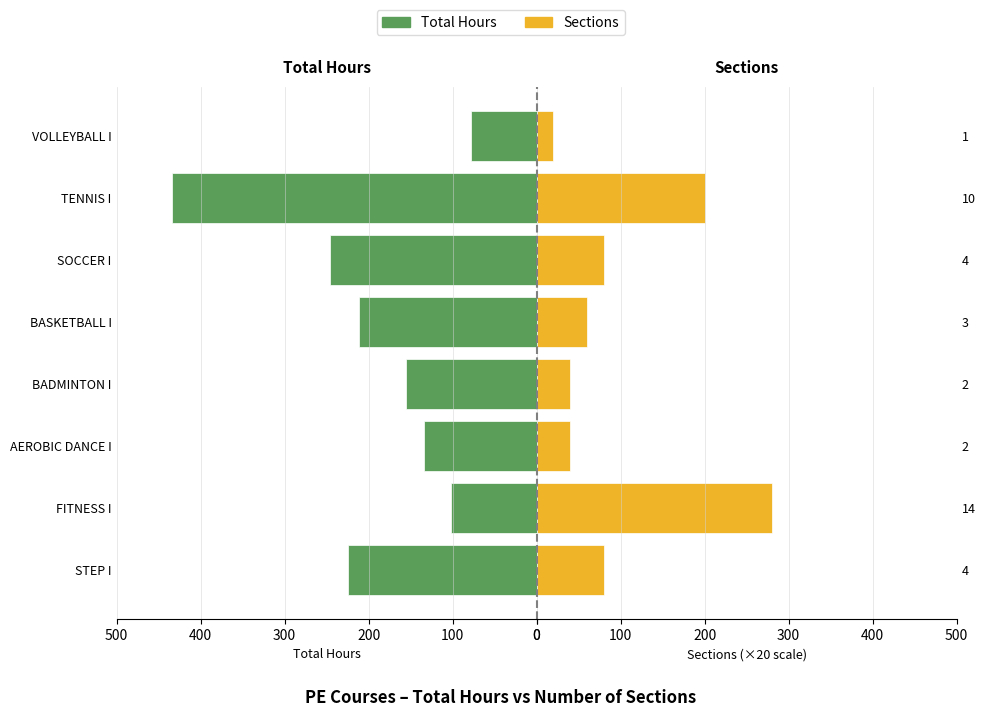

Which series changed the most between 400 and 500?

Total Hours